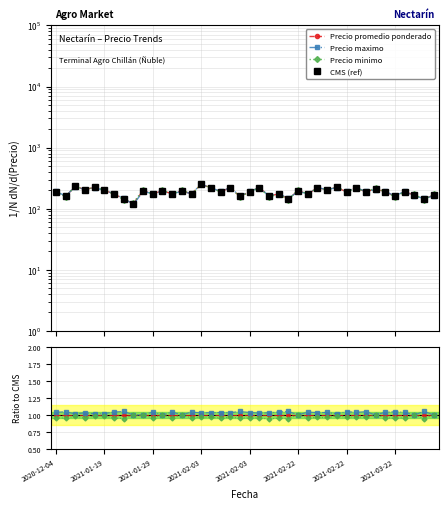

What is the value of the CMS (ref) point at the 26th from the left?

197.0